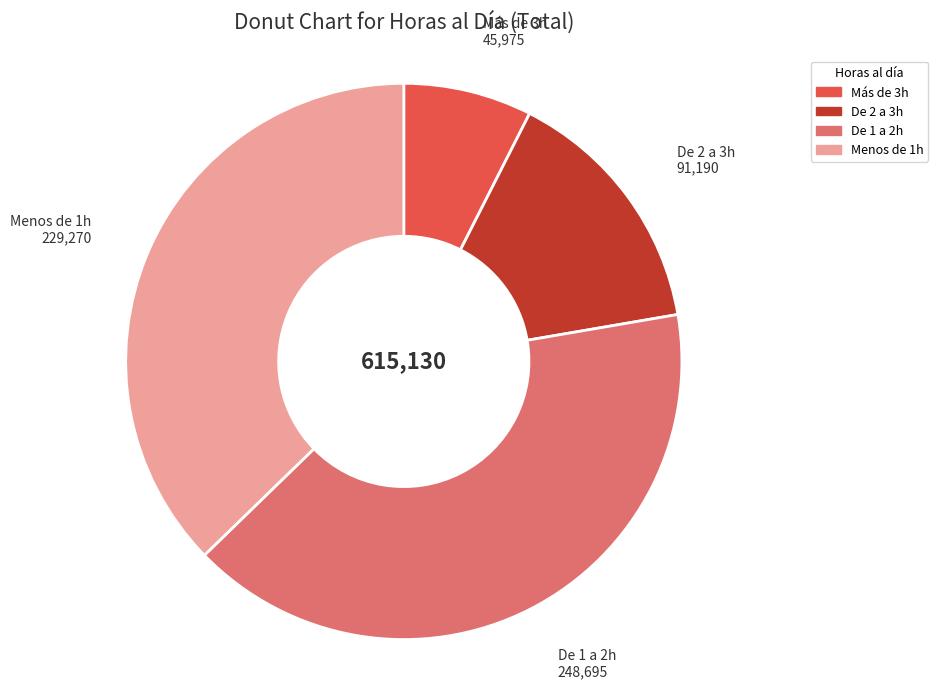

Rank the categories by value from lowest to highest.

Más de 3h, De 2 a 3h, Menos de 1h, De 1 a 2h